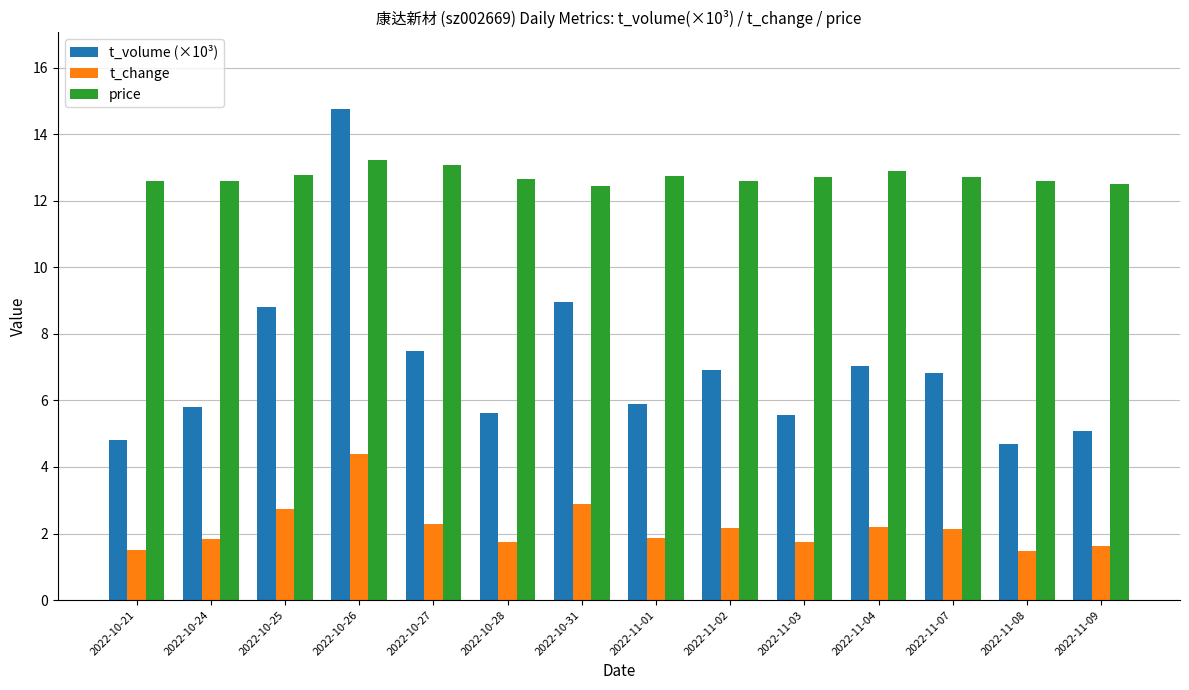

What is the label of the 2nd bar from the left?

2022-10-24